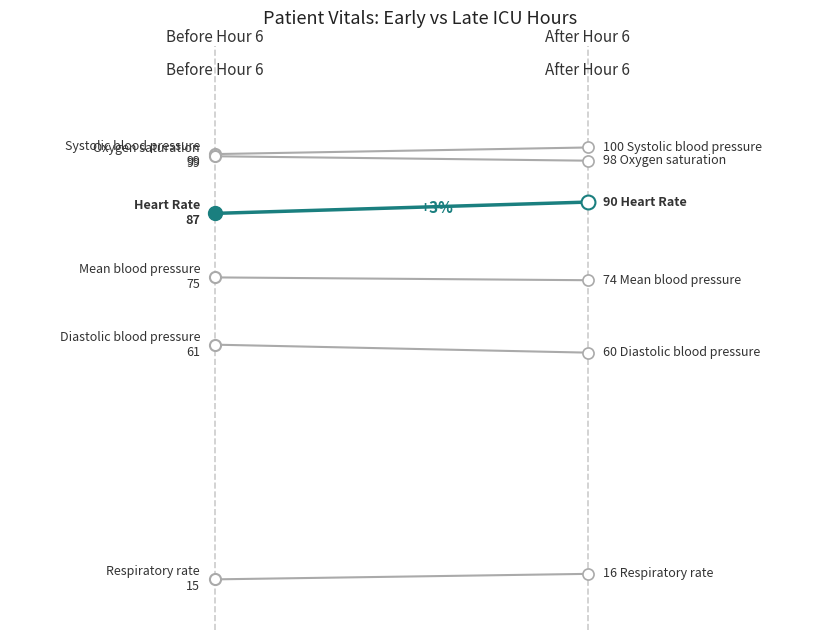

Reading left to right, transcribe all the data shown in this chart.

Systolic blood pressure: −0.75=99.0	−0.50=100.3
Oxygen saturation: −0.75=98.6	−0.50=97.7
Heart Rate: −0.75=87.3	−0.50=89.5
Mean blood pressure: −0.75=74.6	−0.50=74.1
Diastolic blood pressure: −0.75=61.4	−0.50=59.8
Respiratory rate: −0.75=15.0	−0.50=16.1